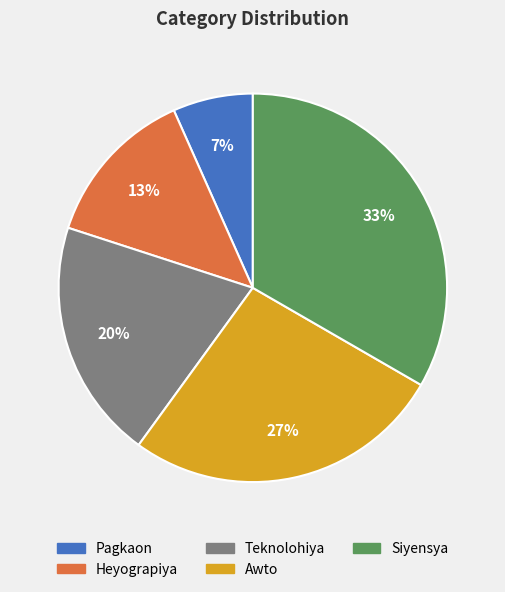

To the nearest percent, what is the combined percentage of Pagkaon and Heyograpiya?

20%